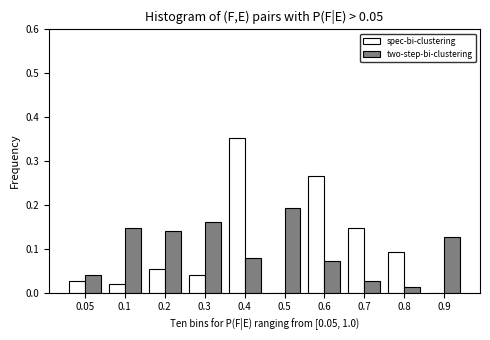

The value of two-step-bi-clustering at 0.3 is 0.3. True or false?

False